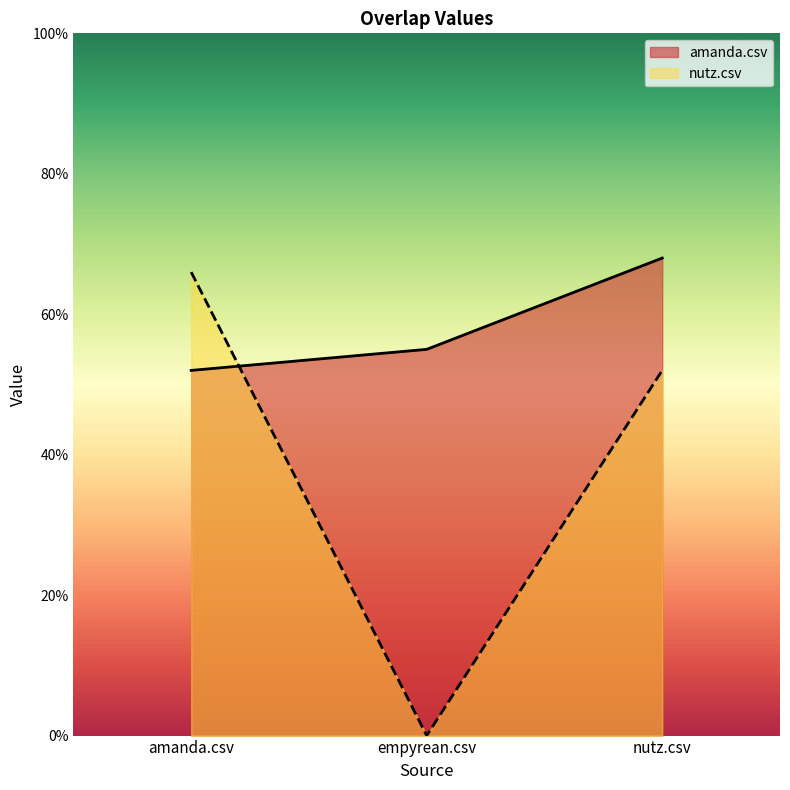

Is it true that nutz.csv equals 0.0 at empyrean.csv?

True